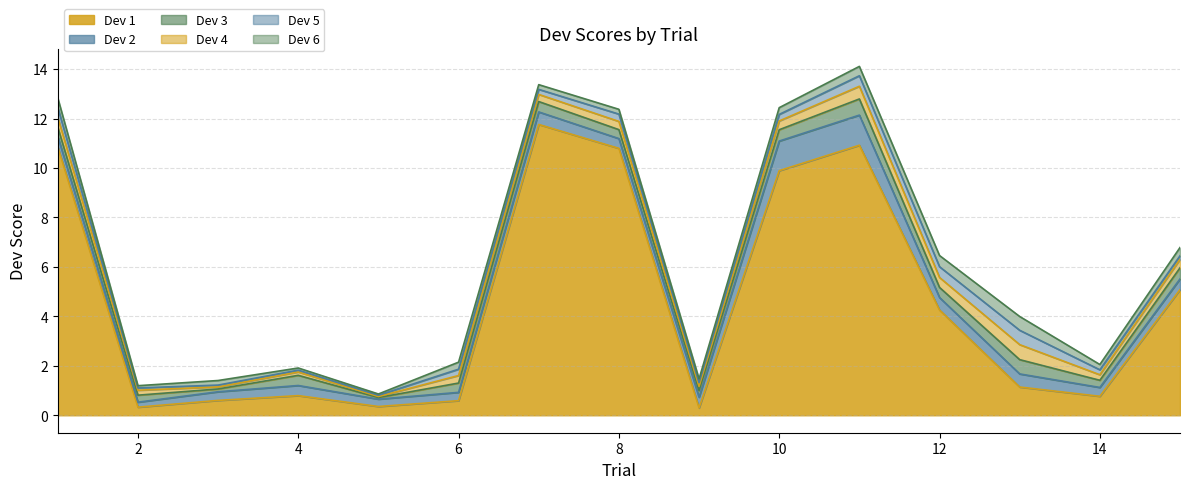

Rank the categories by Dev 1 value from lowest to highest.

9, 2, 5, 6, 3, 14, 4, 13, 12, 15, 10, 8, 1, 11, 7